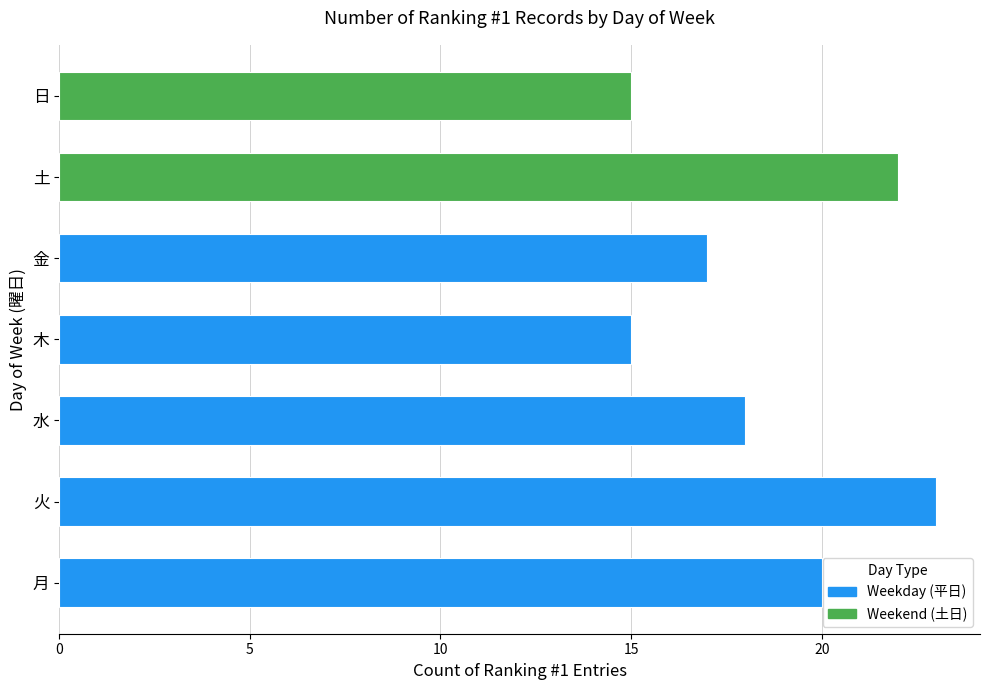

Approximately how many times larger is the value at 木 compared to 金?

0.9